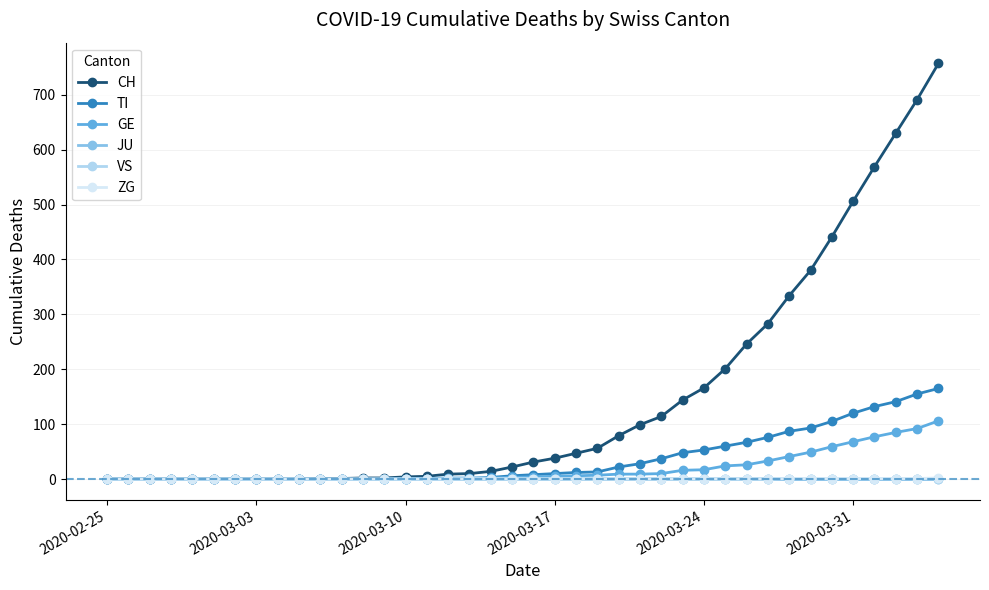

Which series has the largest total across all categories?

CH